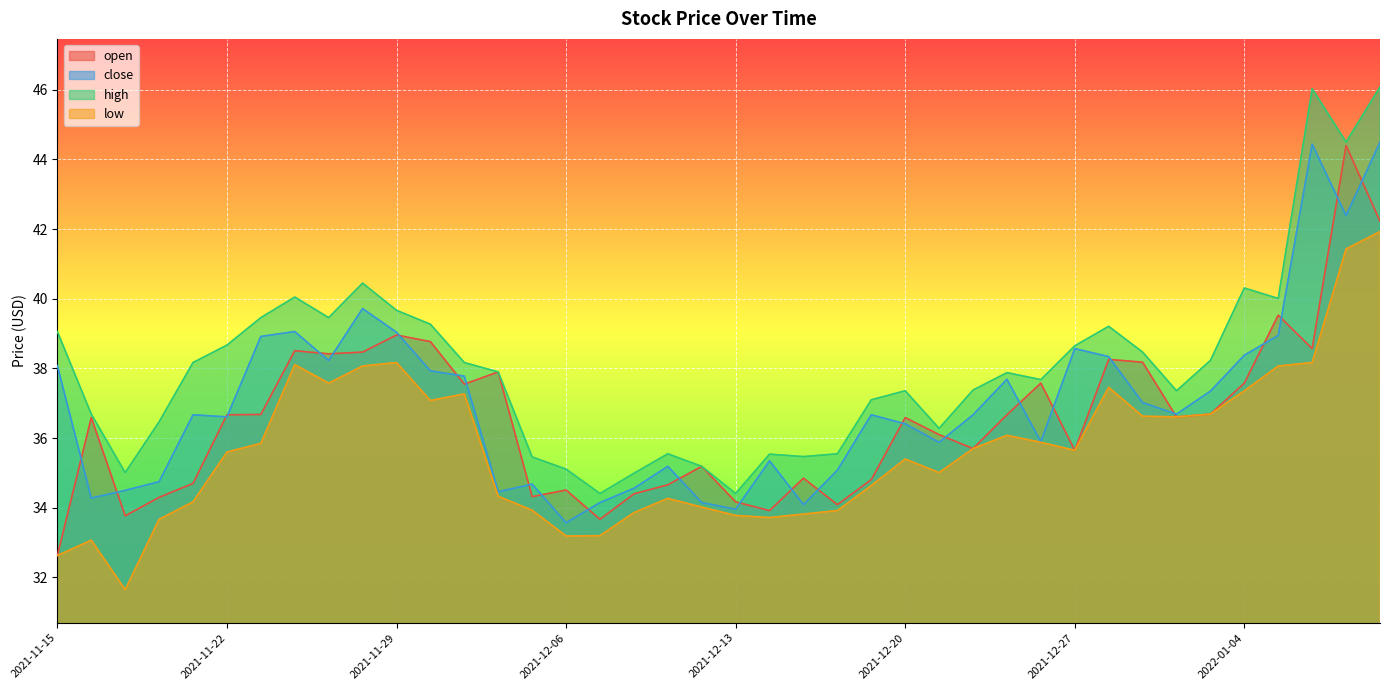

What is the greatest value displayed?

46.1